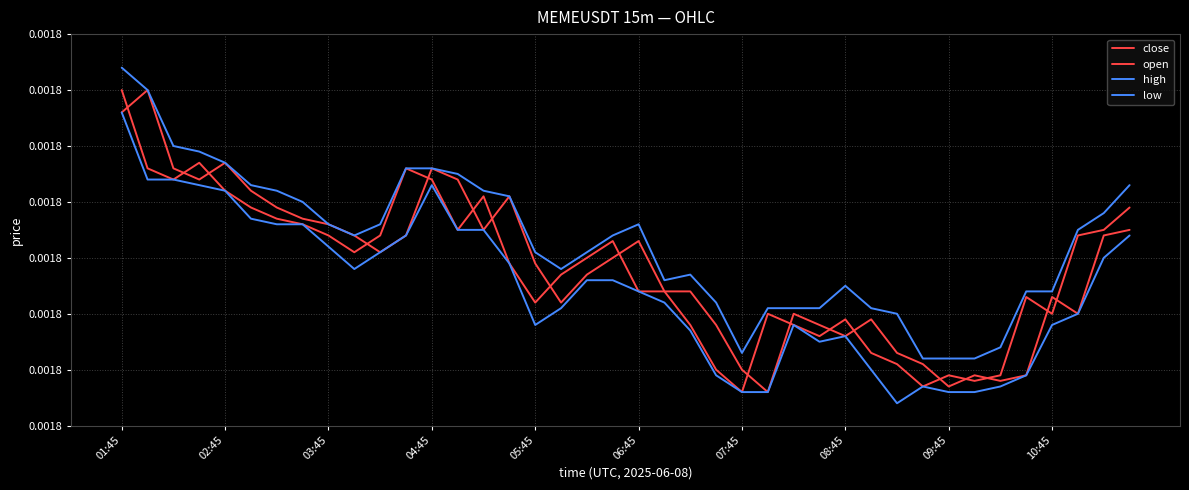

Is this an area chart (filled region under the line)?

No